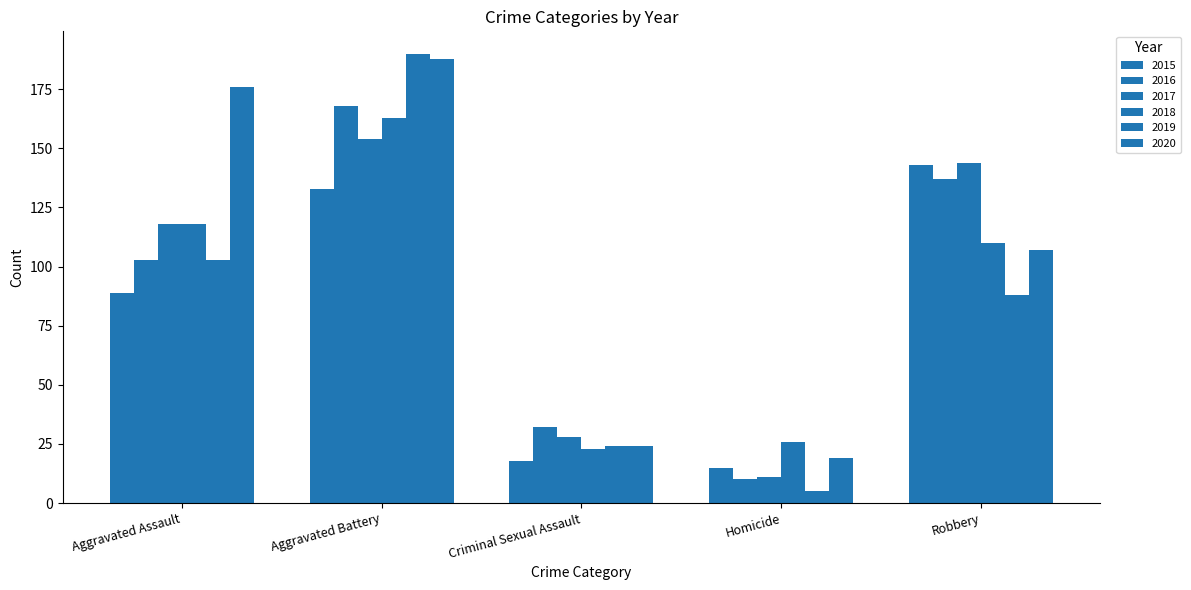

What is the minimum value shown in the chart?

5